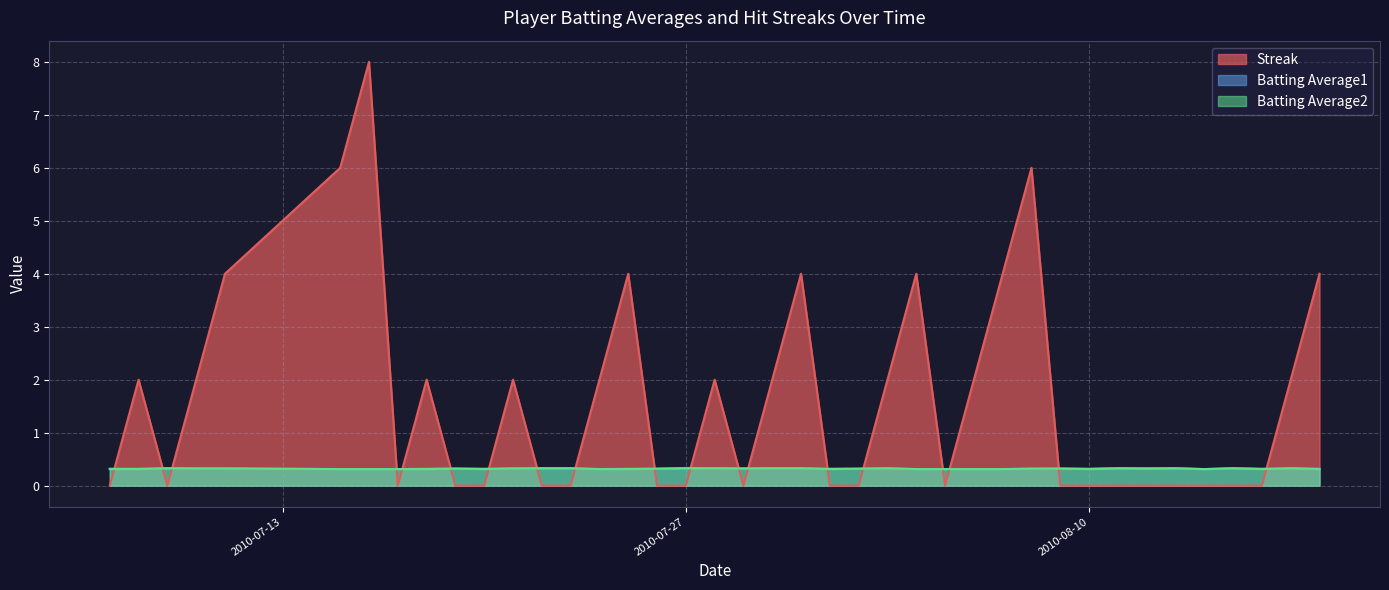

At how many categories does at least one series exceed 6?

1